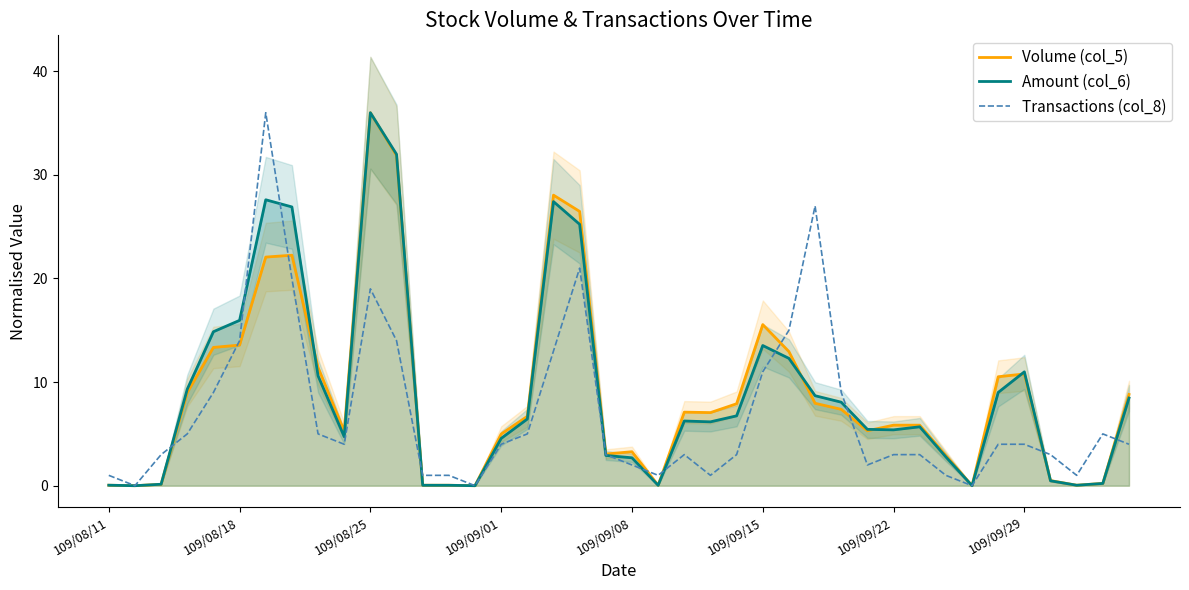

What are all the series names shown in the legend?

Volume (col_5), Amount (col_6), Transactions (col_8)